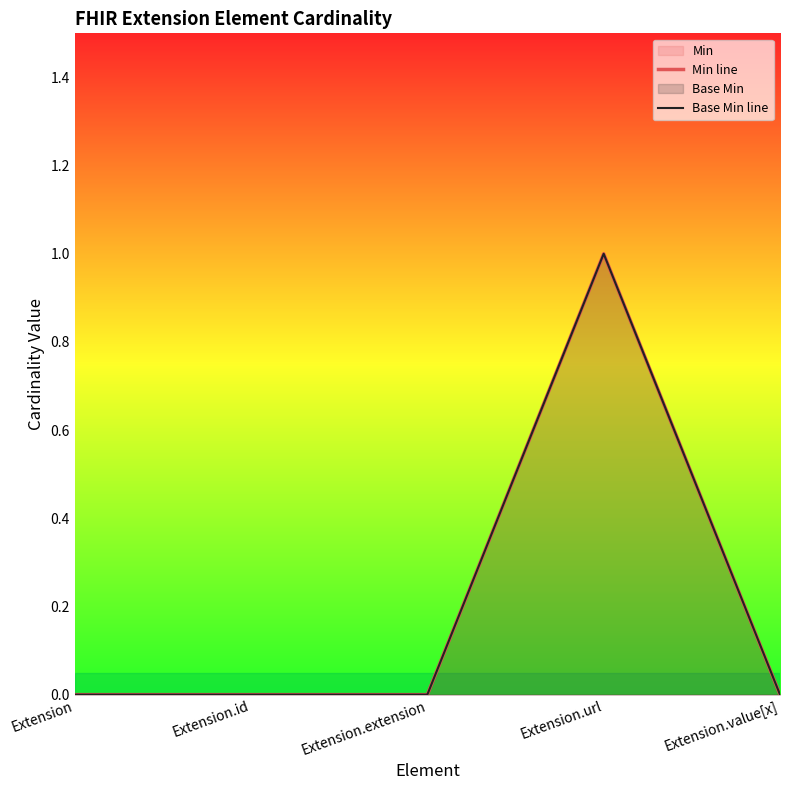

List the labels in order of Min line value, largest first.

Extension.url, Extension, Extension.id, Extension.extension, Extension.value[x]